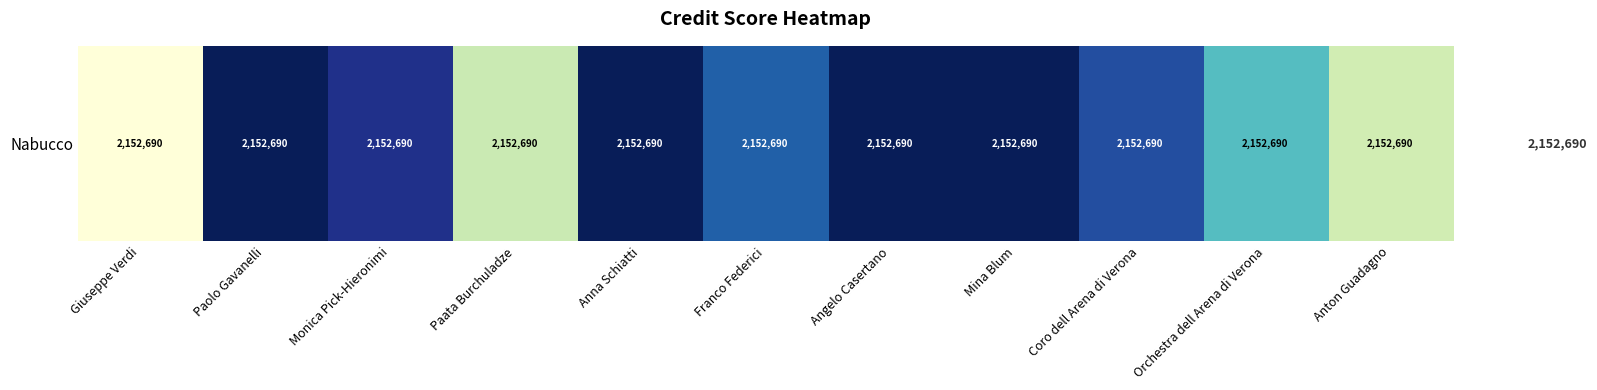

List the labels in order of value, smallest first.

Giuseppe Verdi, Anton Guadagno, Paata Burchuladze, Orchestra dell Arena di Verona, Franco Federici, Coro dell Arena di Verona, Monica Pick-Hieronimi, Paolo Gavanelli, Anna Schiatti, Angelo Casertano, Mina Blum